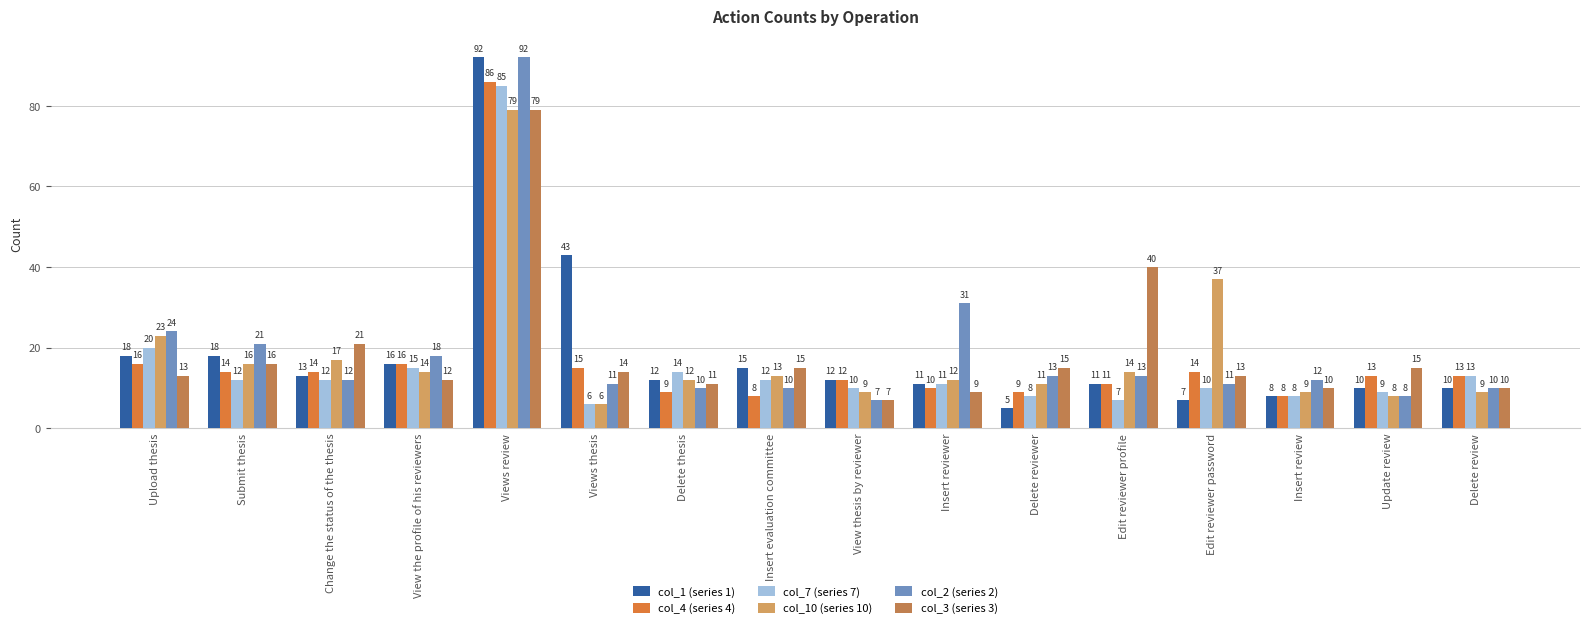

At which category does the chart reach its peak across all series?

Views review